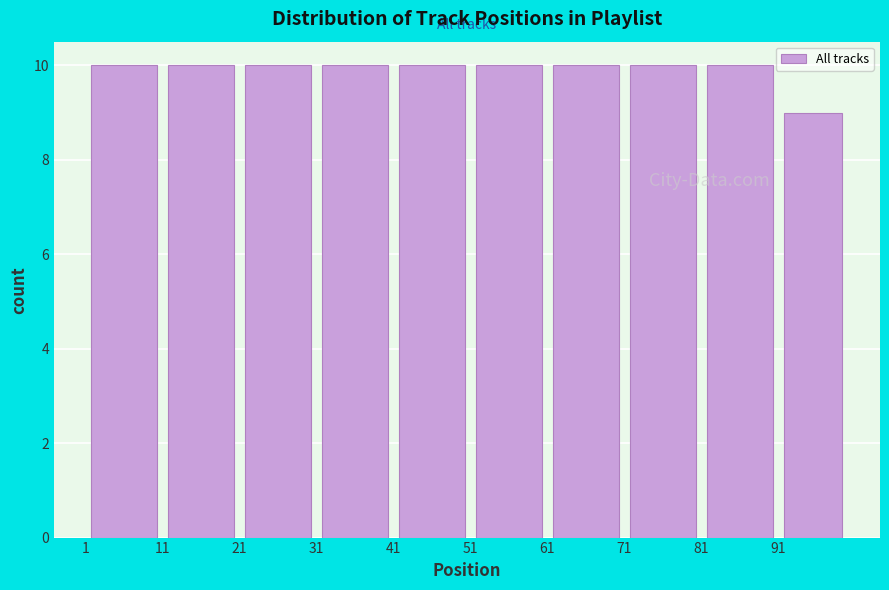

What is the height of the bar covering 81 to 91 on the x-axis? The values are not printed on the chart, so give them approximately, as read against the axis.

10